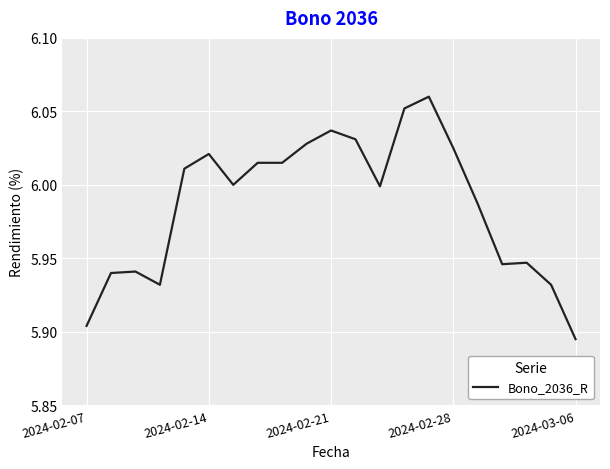

Which category has the lowest value across all series?

2024-03-06